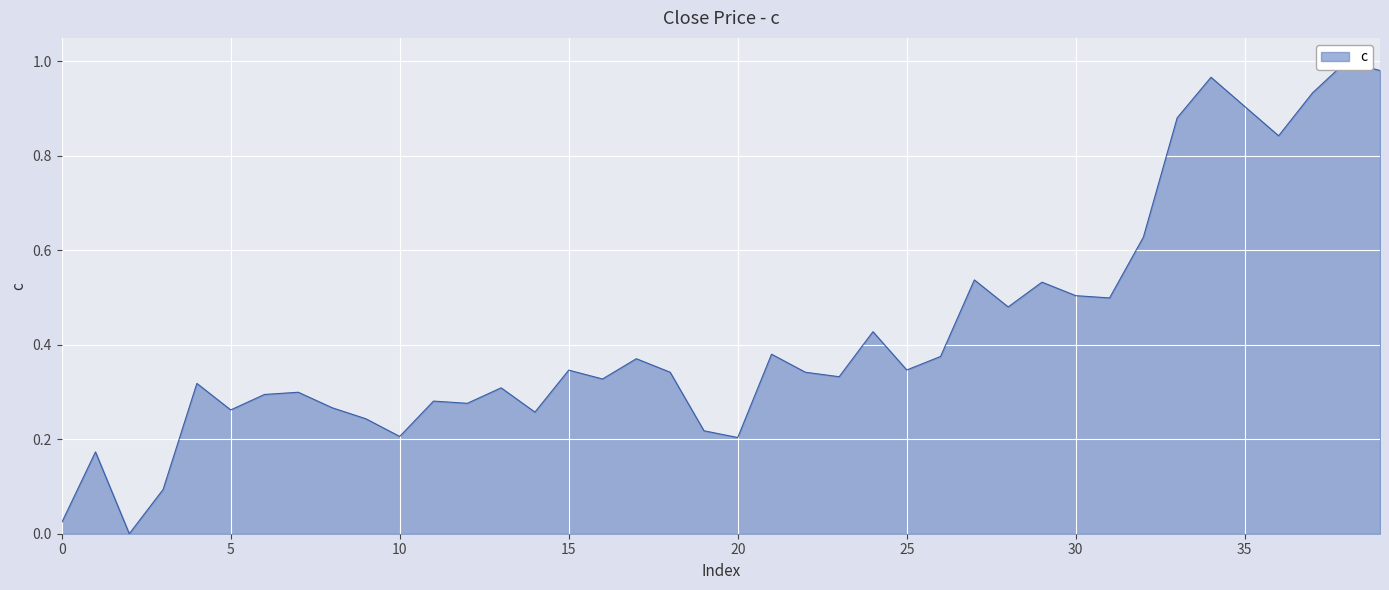

How many lines are shown in the chart?

1